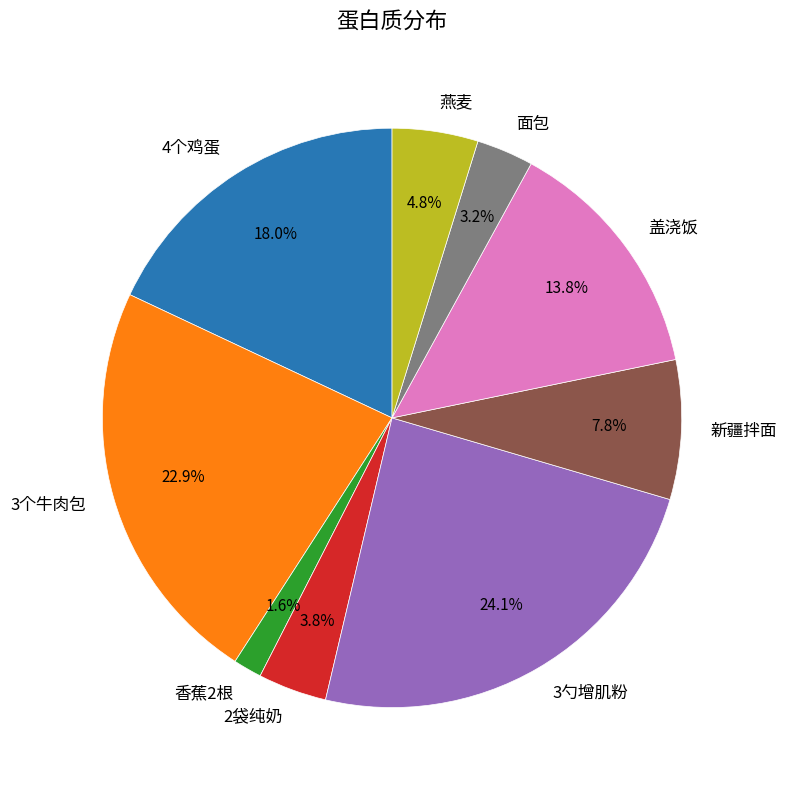

To the nearest percent, what percentage of the pie is 香蕉2根?

2%